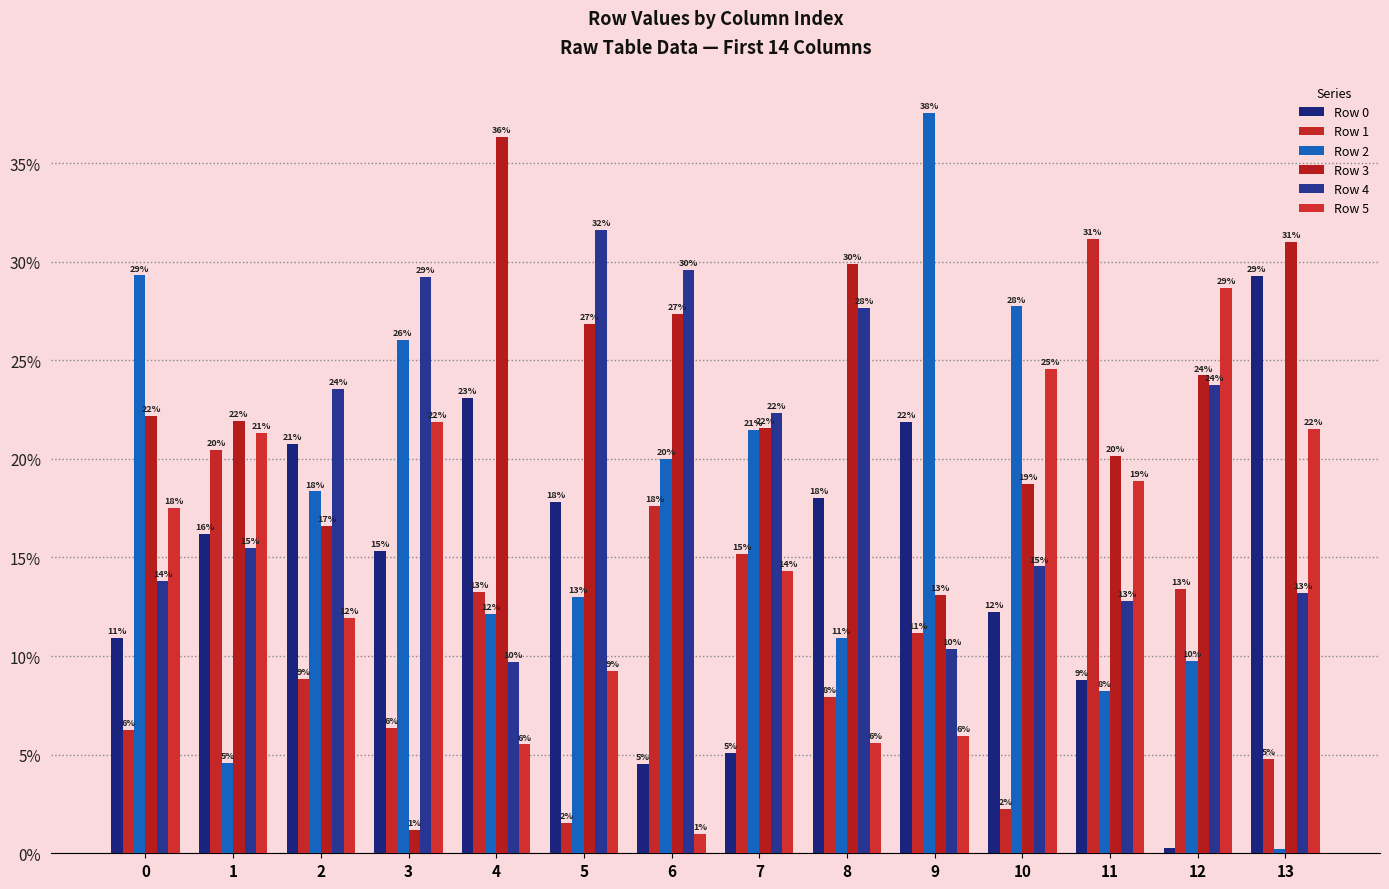

Are the bars horizontal?

No